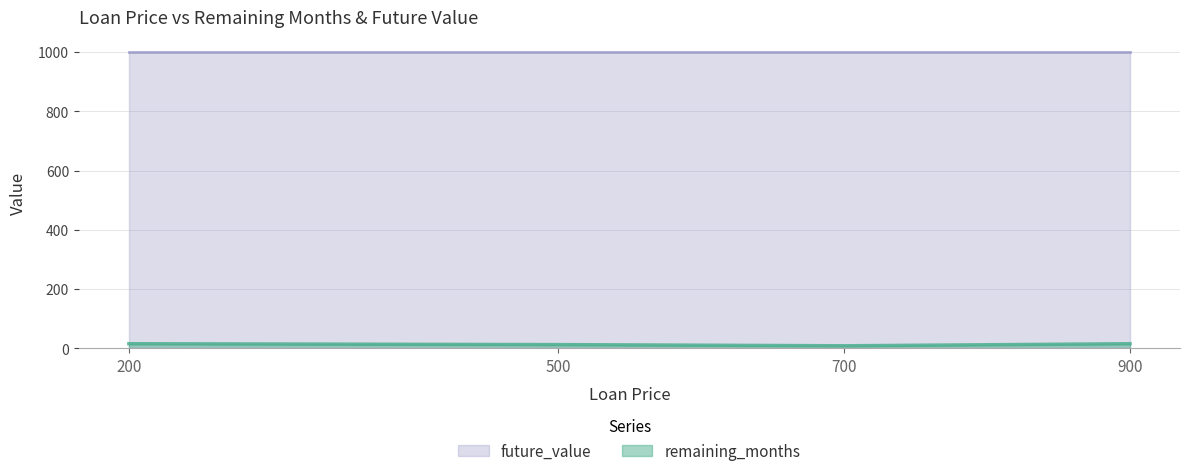

True or false: future_value and remaining_months intersect in this chart.

False